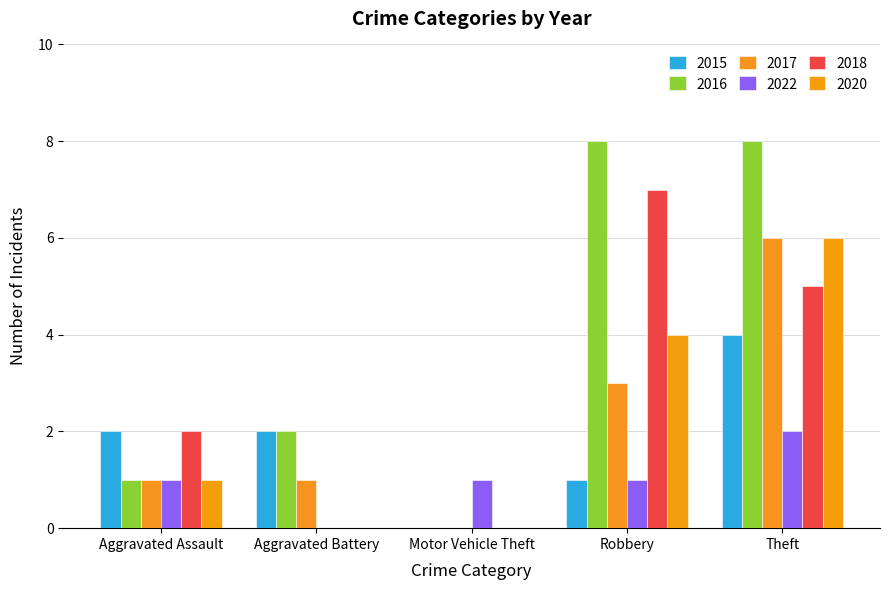

At which category is the sum across all series the highest?

Theft